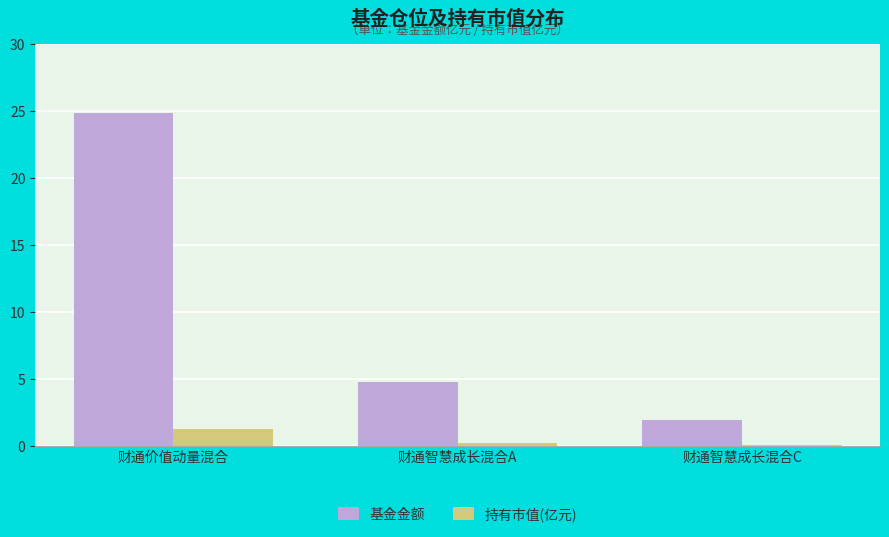

Reading right to left, list all the values displayed in this chart.

基金金额: 财通智慧成长混合C=1.9	财通智慧成长混合A=4.8	财通价值动量混合=24.9
持有市值(亿元): 财通智慧成长混合C=0.1	财通智慧成长混合A=0.2	财通价值动量混合=1.3